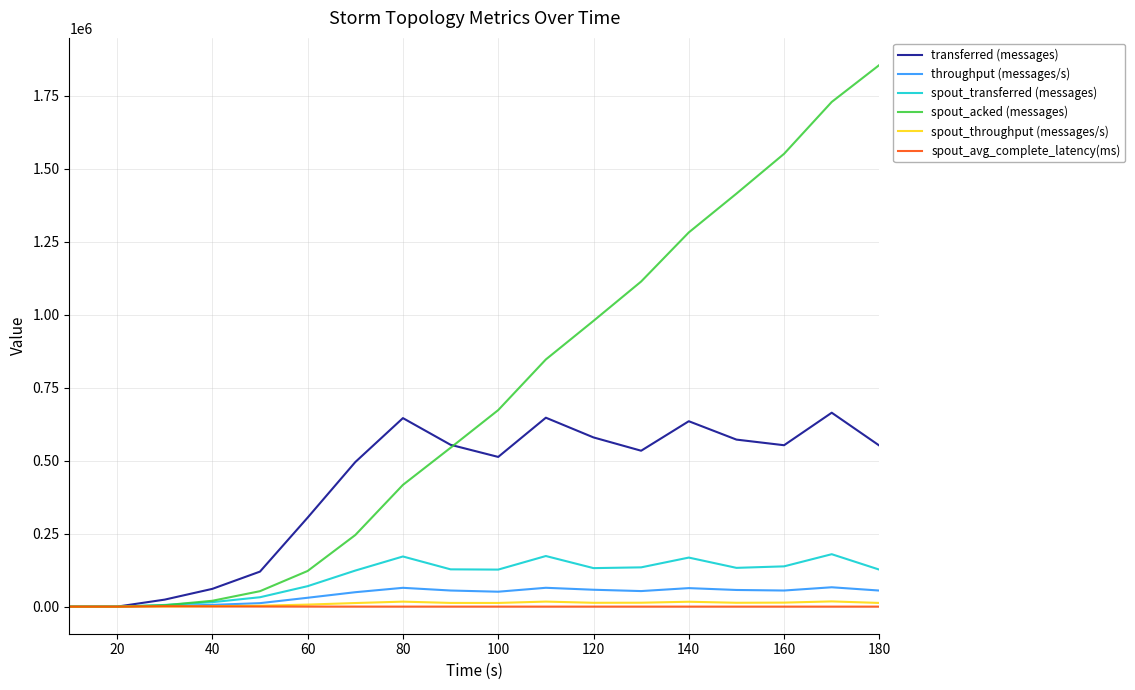

What is the maximum value for spout_acked (messages)?

1855480.0